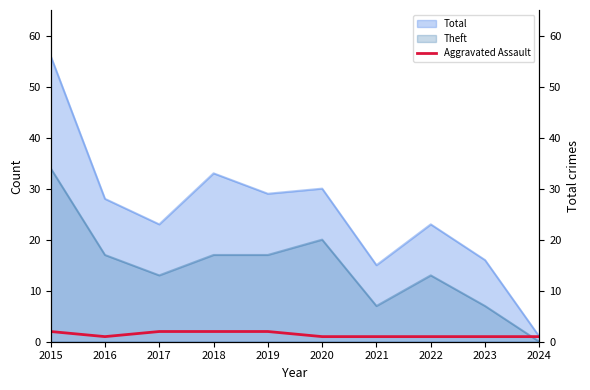

The value at 2019 is 2. True or false?

True